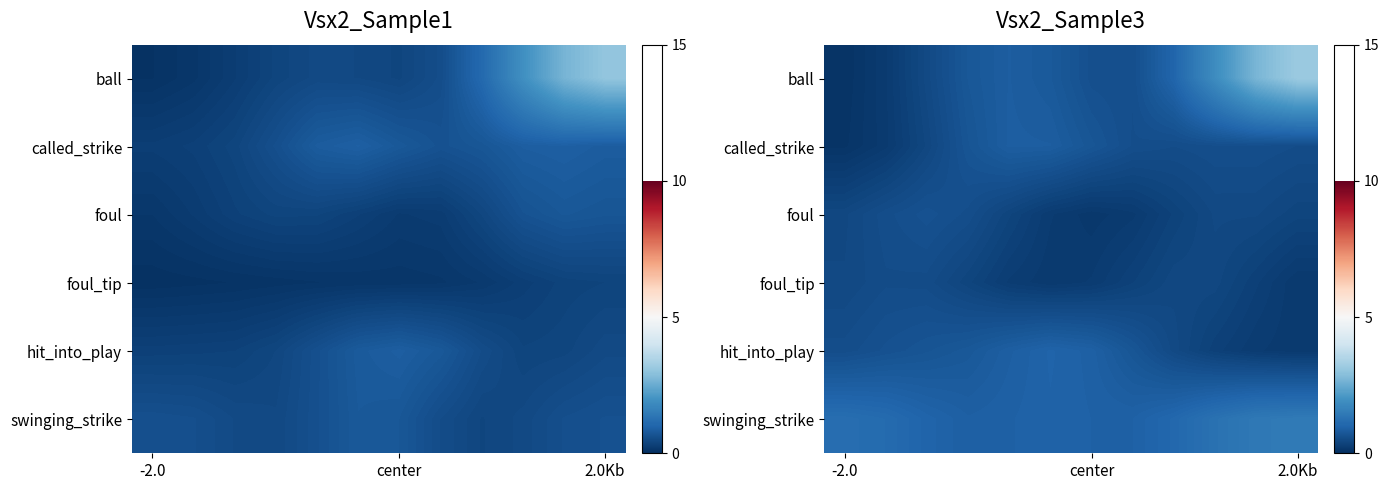

Read the row_0 value at -2.0.

0.1